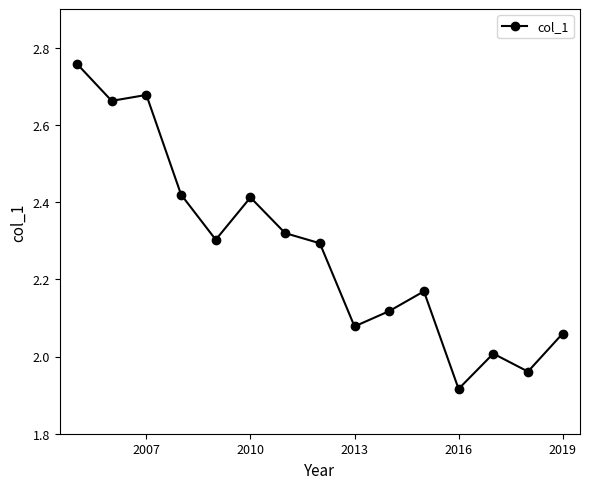

What is the difference between the maximum and minimum values?

0.8